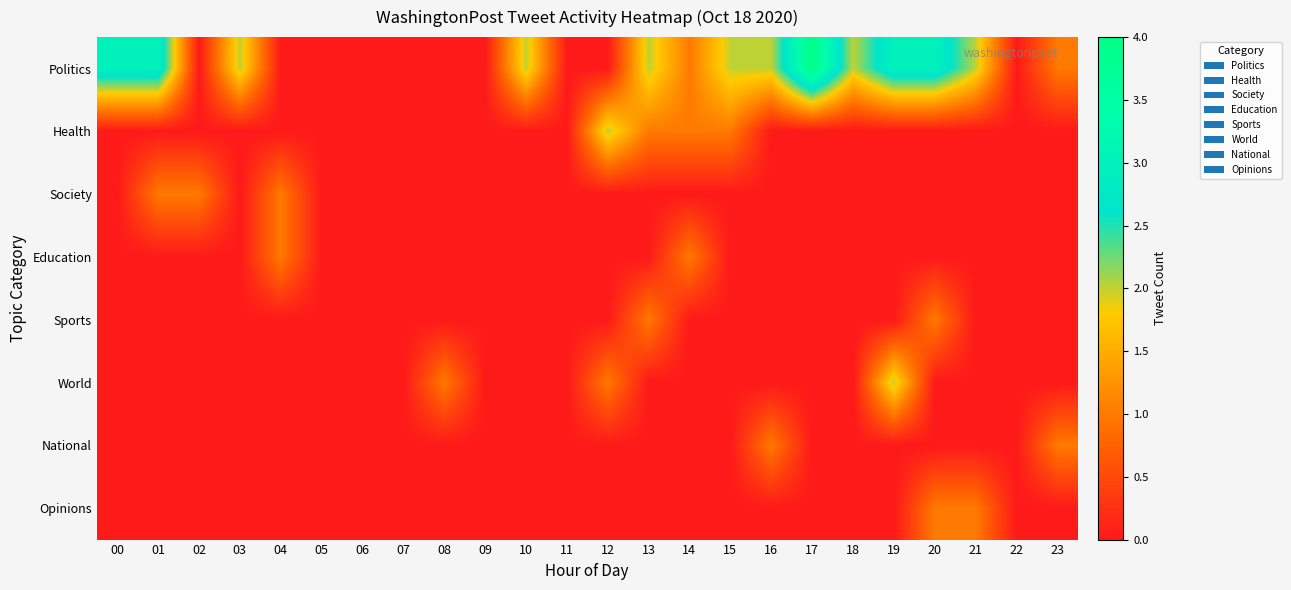

At 18, list the series in order from largest to smallest.

Politics, Health, Society, Education, Sports, World, National, Opinions